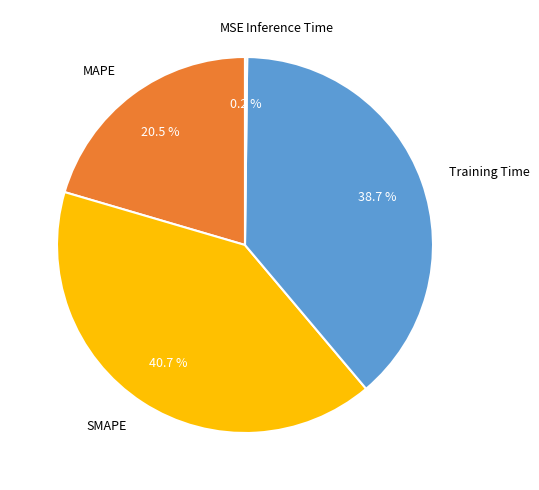

What is the largest slice in the pie chart?

SMAPE